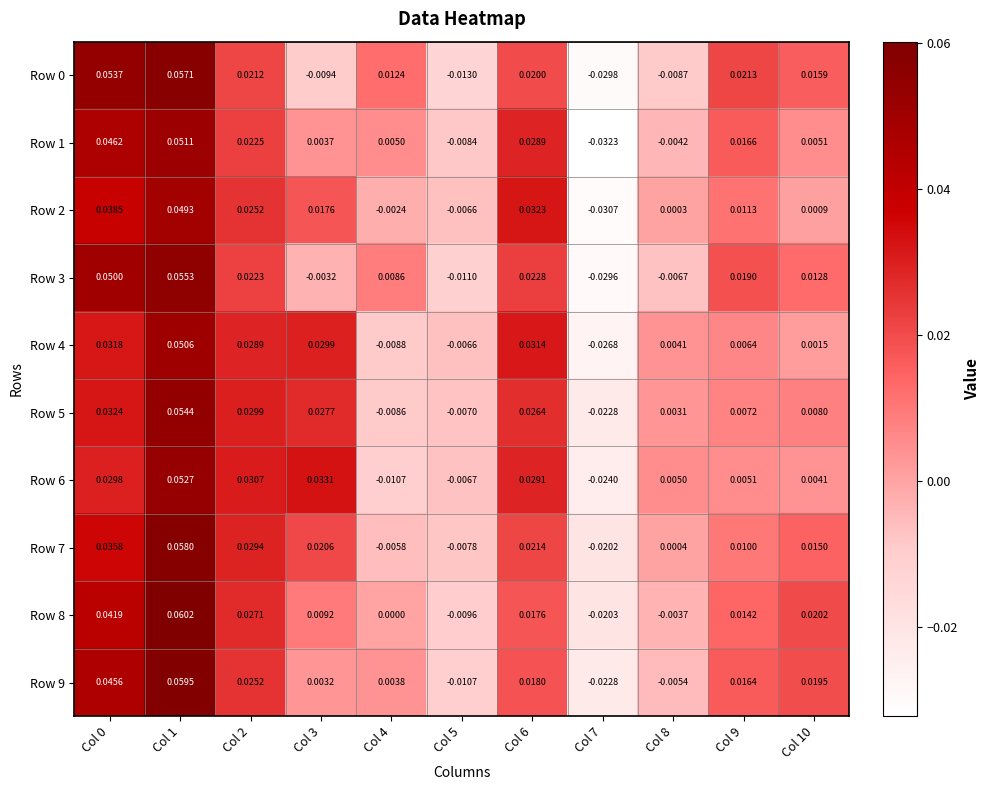

Is the value of Row 3 at Col 10 greater than the value of Row 0 at Col 7?

Yes